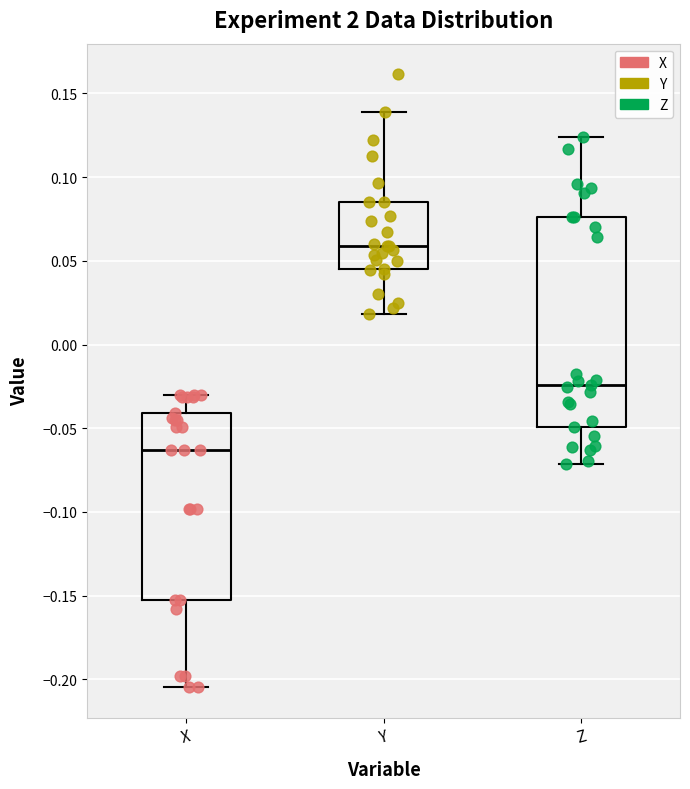

Which box's median line is the lowest?

X